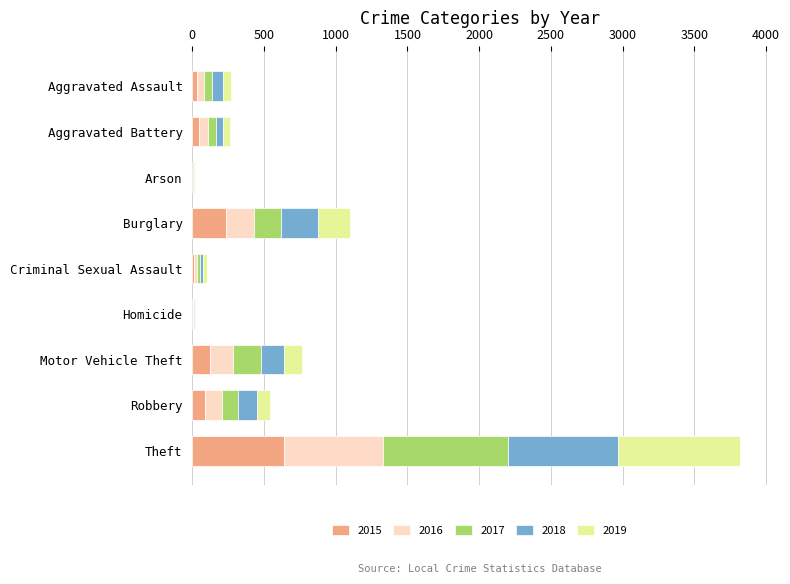

At which category is the sum across all series the highest?

Theft